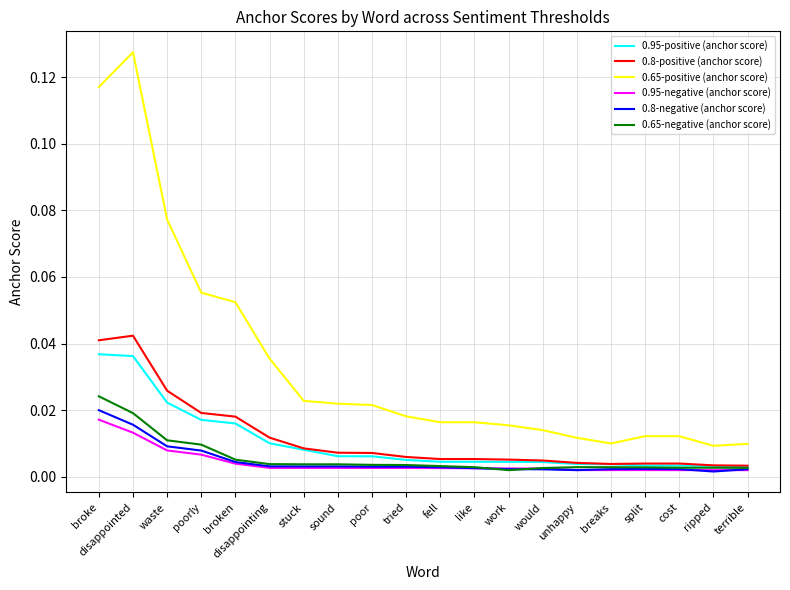

True or false: 0.65-positive (anchor score) and 0.65-negative (anchor score) intersect in this chart.

False